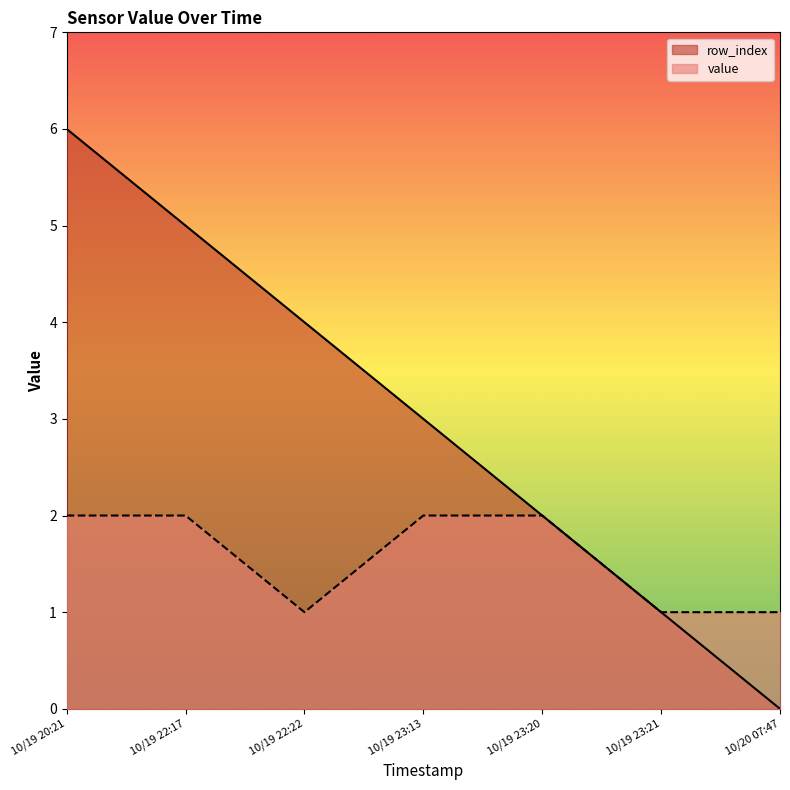

Is the value of value at 10/19 23:13 greater than the value of row_index at 10/19 23:20?

No